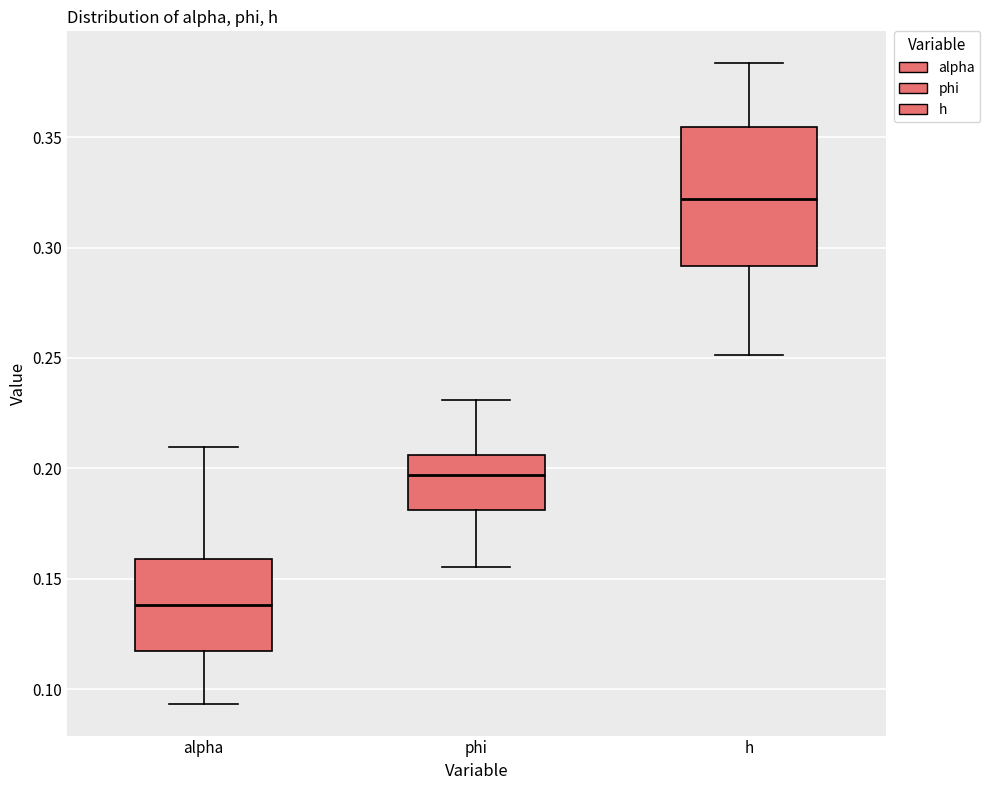

Reading left to right, read every box against the y-axis: the position of its median line, the range the box covers, and the ends of its whiskers. The values are not printed on the chart, so give them approximately, as read against the axis.

alpha: median 0.140, box 0.115 to 0.160, whiskers 0.095 to 0.210
phi: median 0.195, box 0.180 to 0.205, whiskers 0.155 to 0.230
h: median 0.320, box 0.290 to 0.355, whiskers 0.250 to 0.385